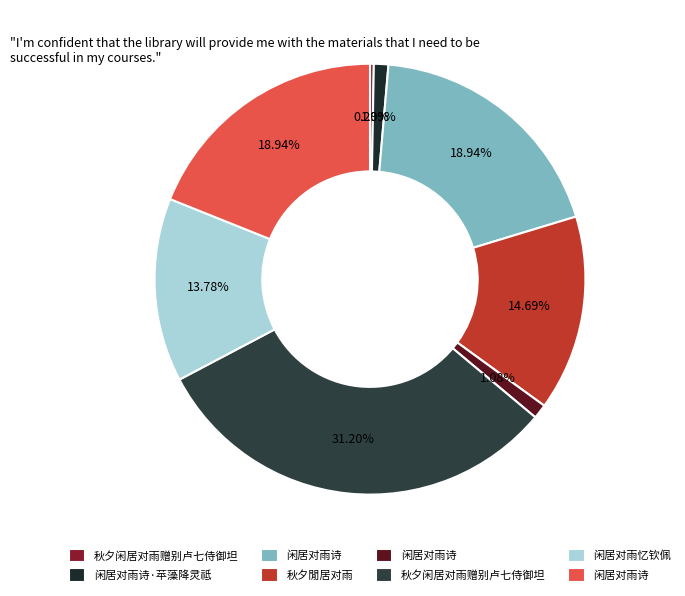

How many slices are in this pie chart?

8